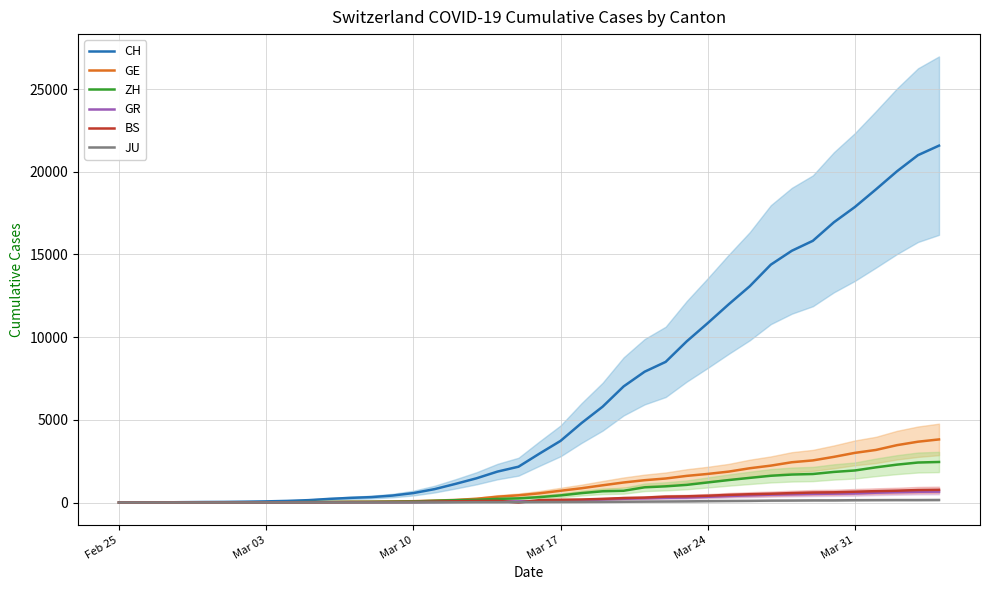

How many data points does each series have?

40